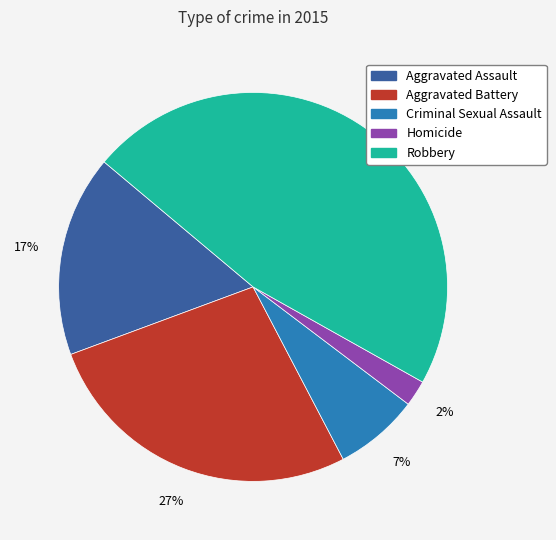

Which has a higher value, Aggravated Assault or Homicide?

Aggravated Assault